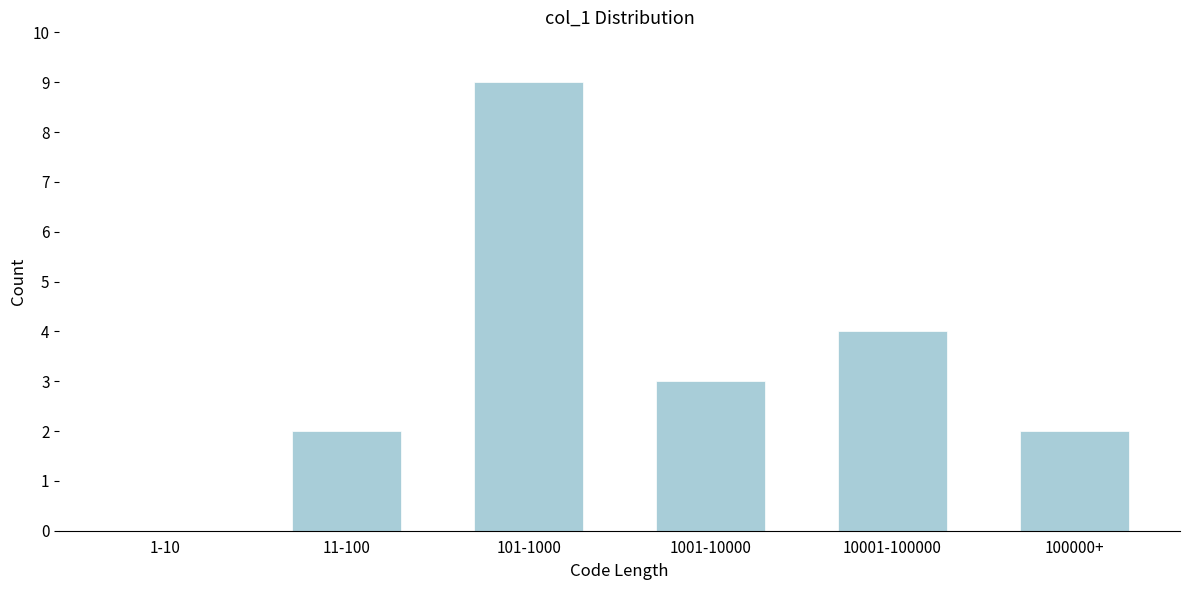

Reading left to right, extract all data points from this chart.

1-10=0	11-100=2	101-1000=9	1001-10000=3	10001-100000=4	100000+=2